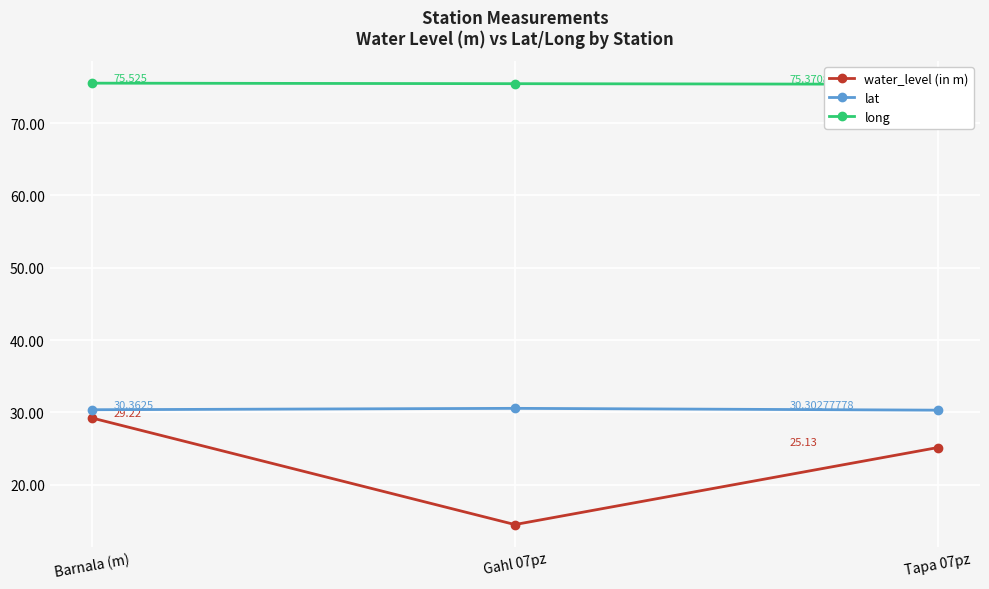

The value of long at Gahl 07pz is 21.4. True or false?

False